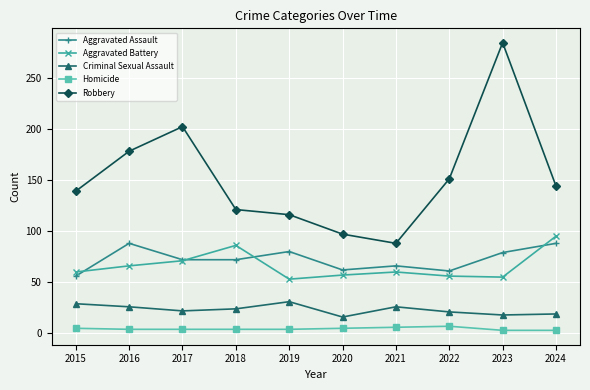

True or false: Robbery and Aggravated Assault intersect in this chart.

False